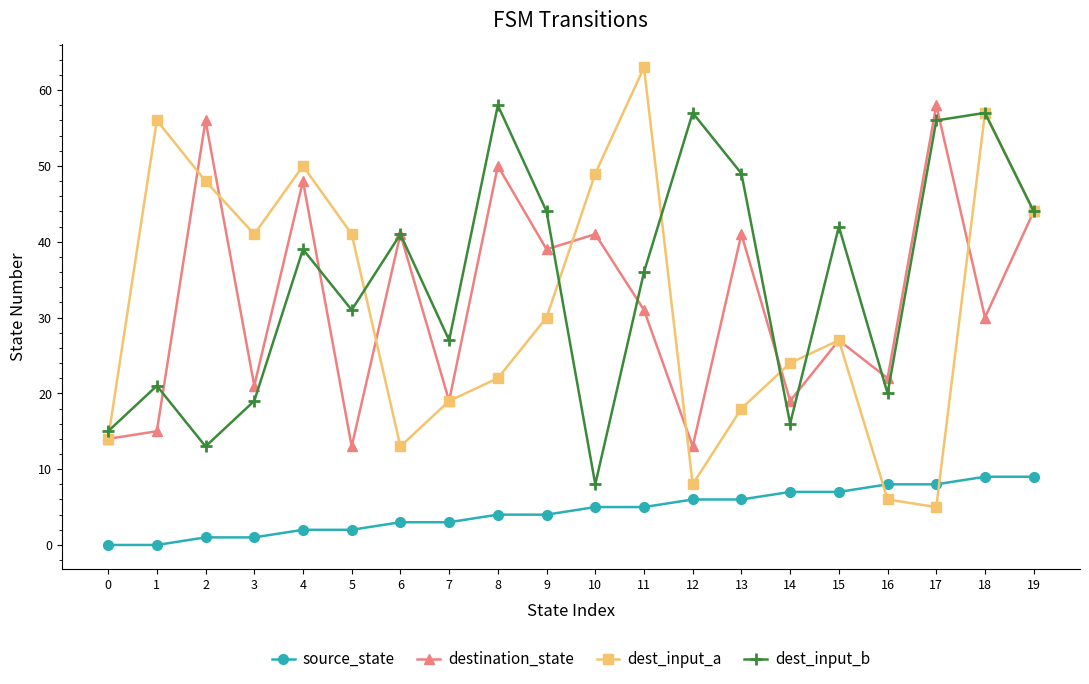

Reading right to left, what are all the values shown in this chart?

source_state: 19=9	18=9	17=8	16=8	15=7	14=7	13=6	12=6	11=5	10=5	9=4	8=4	7=3	6=3	5=2	4=2	3=1	2=1	1=0	0=0
destination_state: 19=44	18=30	17=58	16=22	15=27	14=19	13=41	12=13	11=31	10=41	9=39	8=50	7=19	6=41	5=13	4=48	3=21	2=56	1=15	0=14
dest_input_a: 19=44	18=57	17=5	16=6	15=27	14=24	13=18	12=8	11=63	10=49	9=30	8=22	7=19	6=13	5=41	4=50	3=41	2=48	1=56	0=14
dest_input_b: 19=44	18=57	17=56	16=20	15=42	14=16	13=49	12=57	11=36	10=8	9=44	8=58	7=27	6=41	5=31	4=39	3=19	2=13	1=21	0=15